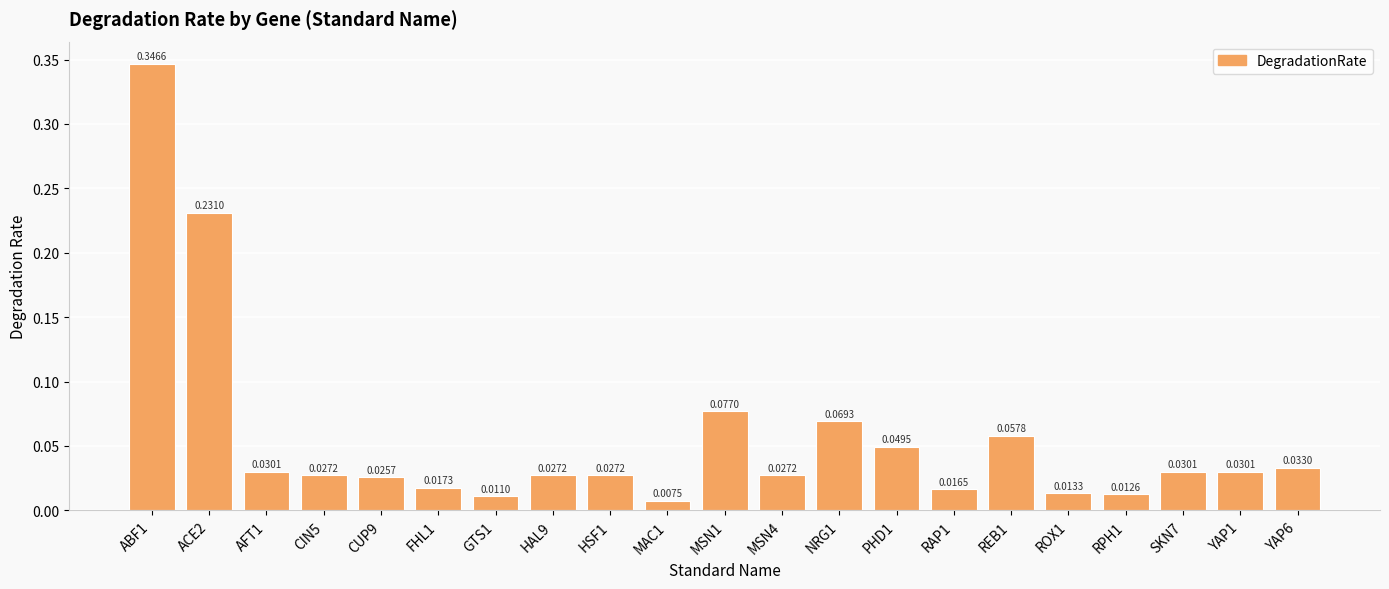

Between MAC1 and CUP9, which is larger?

CUP9